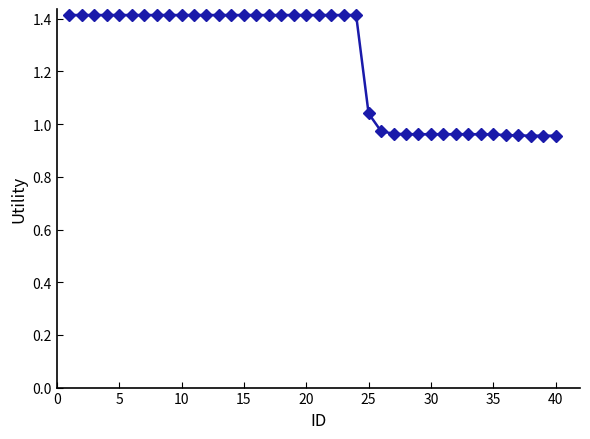

Is this an area chart (filled region under the line)?

No